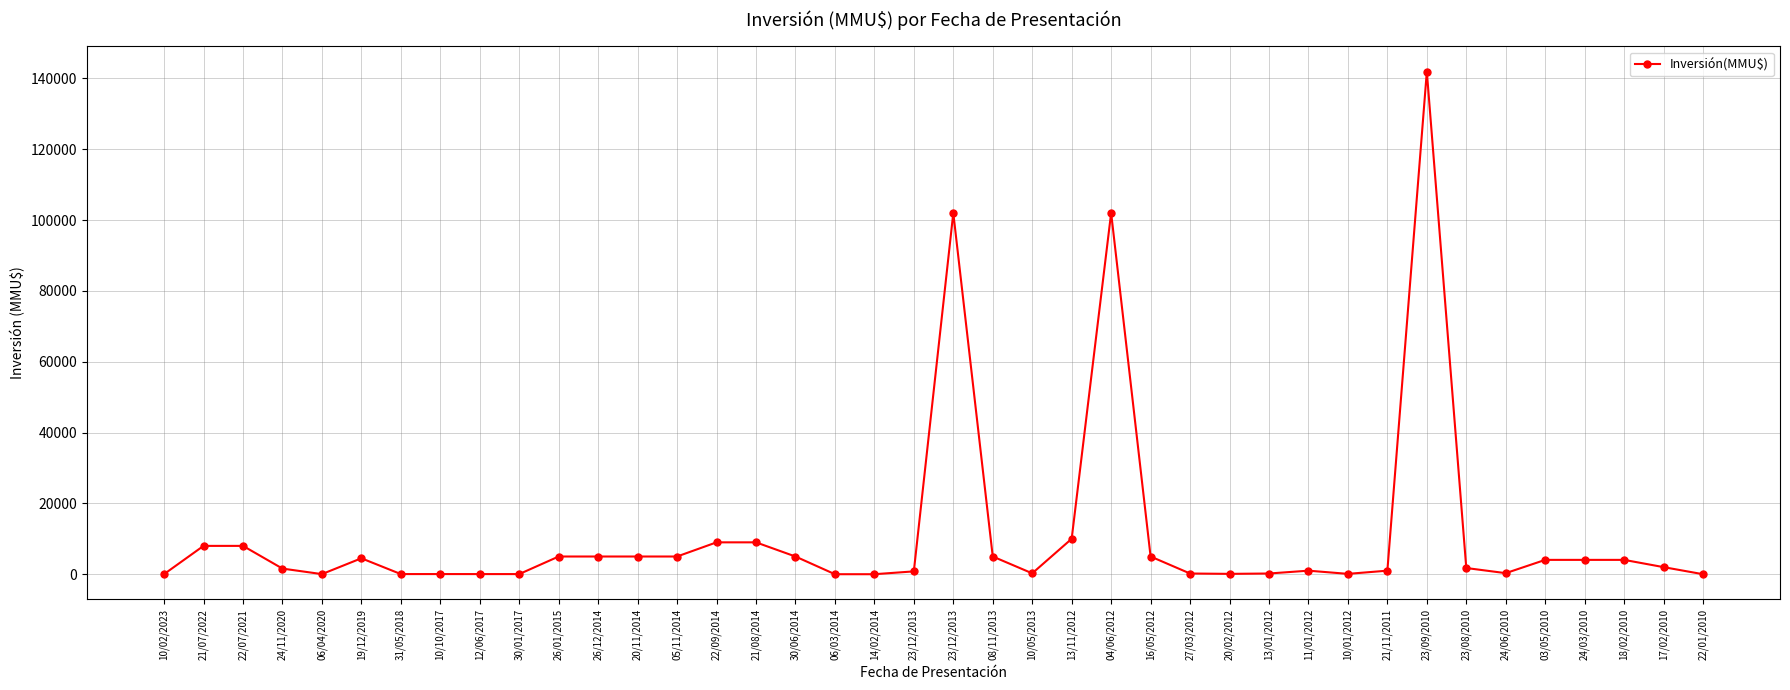

What is the difference between the second highest and second lowest values?

101999